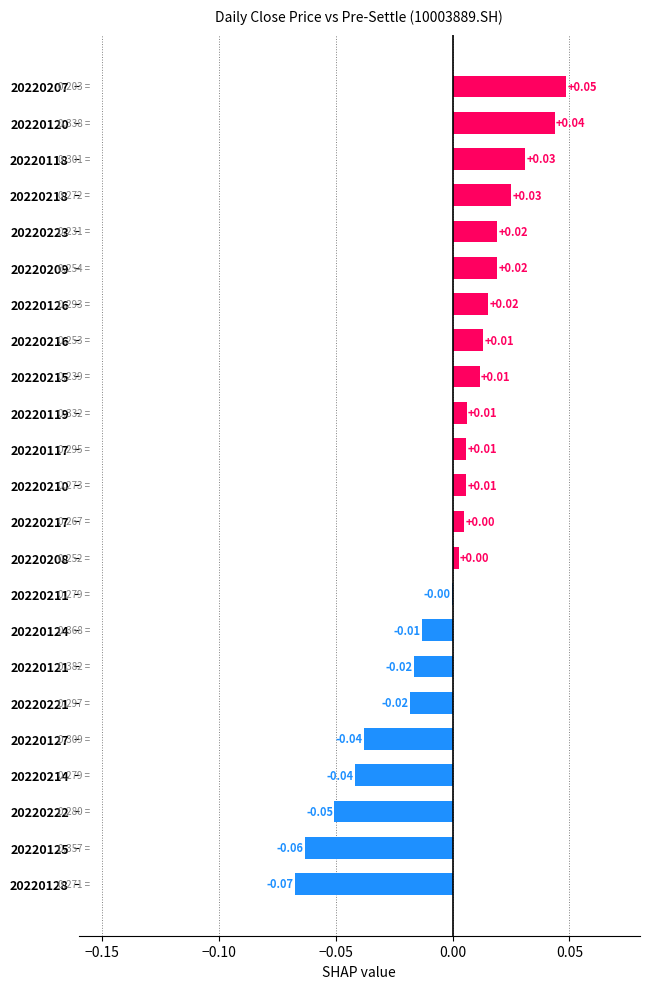

Where is the data nearest to the value 0?

20220211